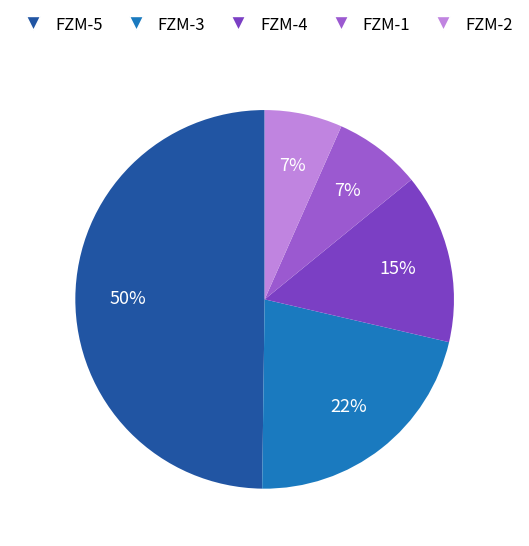

Which category has the biggest portion of the pie?

FZM-5